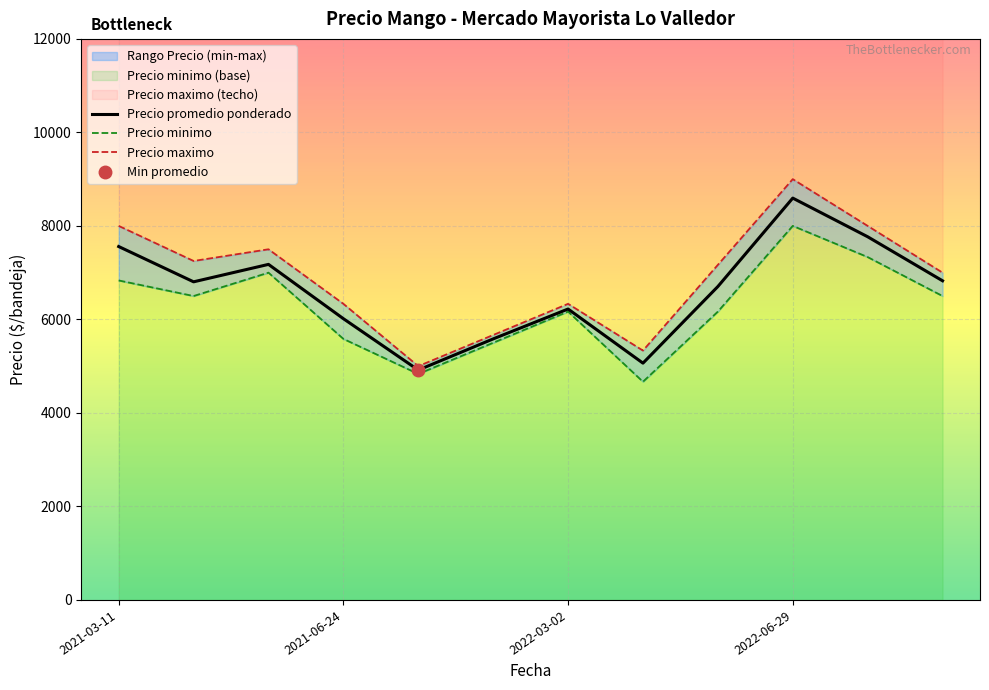

True or false: Precio promedio ponderado and Precio maximo cross at least once.

False